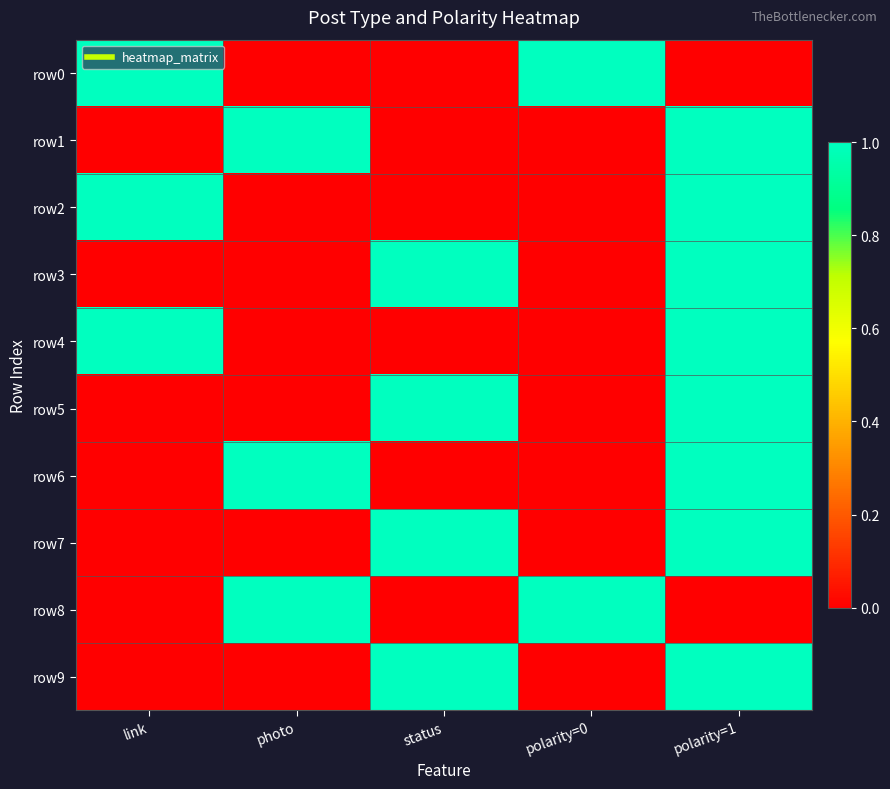

What is the difference between the highest and lowest values at photo?

1